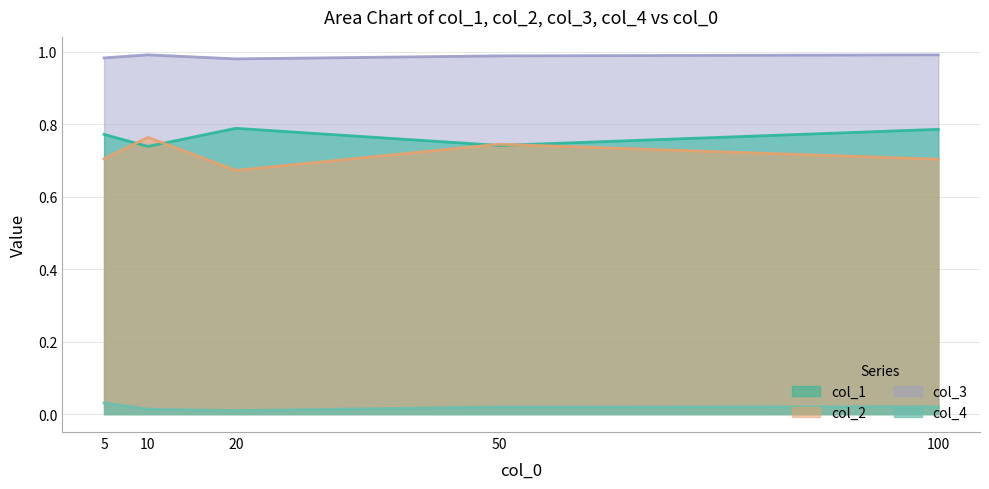

Is it true that col_1 equals 0.8 at 20?

True